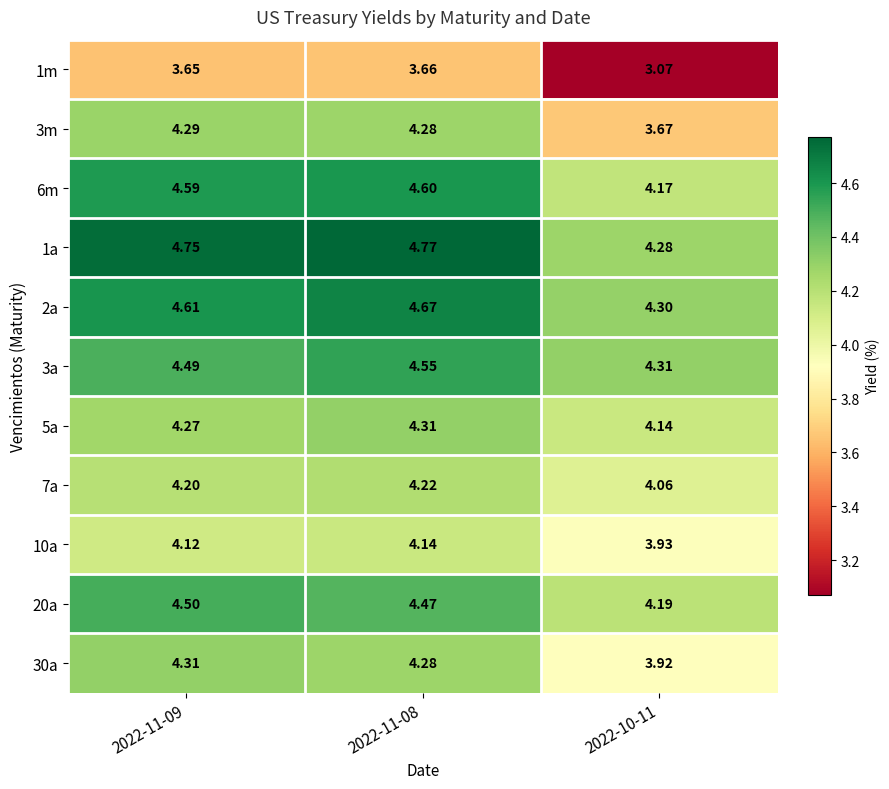

Is the value of 10a at 2022-11-08 greater than the value of 2a at 2022-10-11?

No